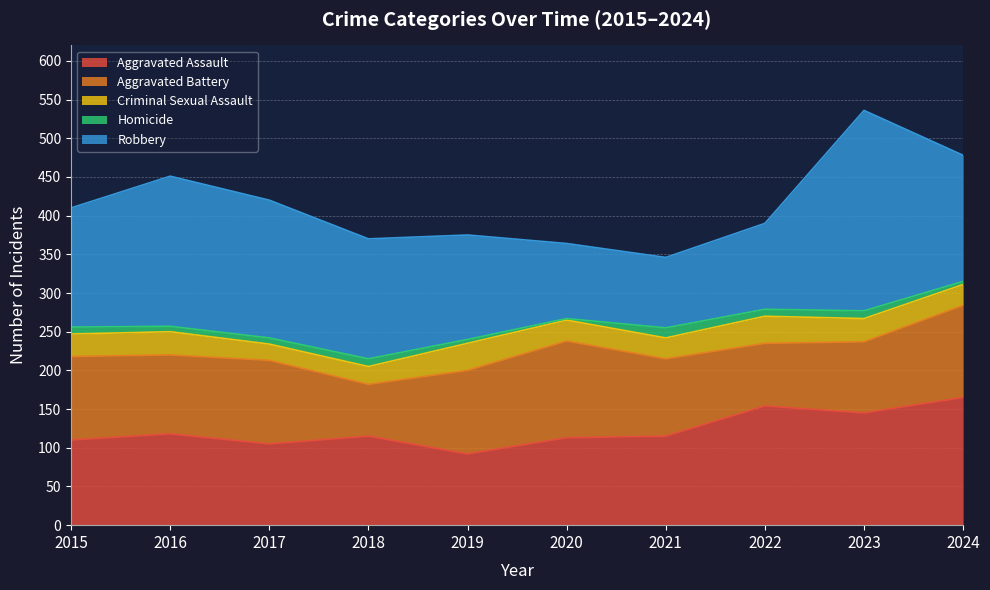

In Criminal Sexual Assault, how many points are higher than both neighbors (excluding endpoints)?

3